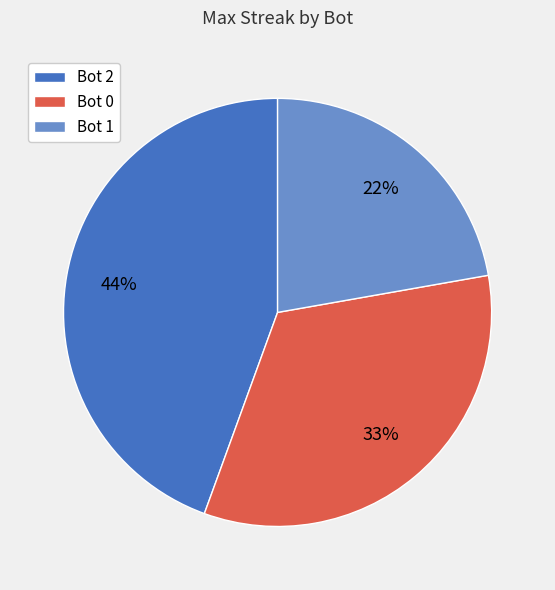

Count the number of slices in the pie.

3